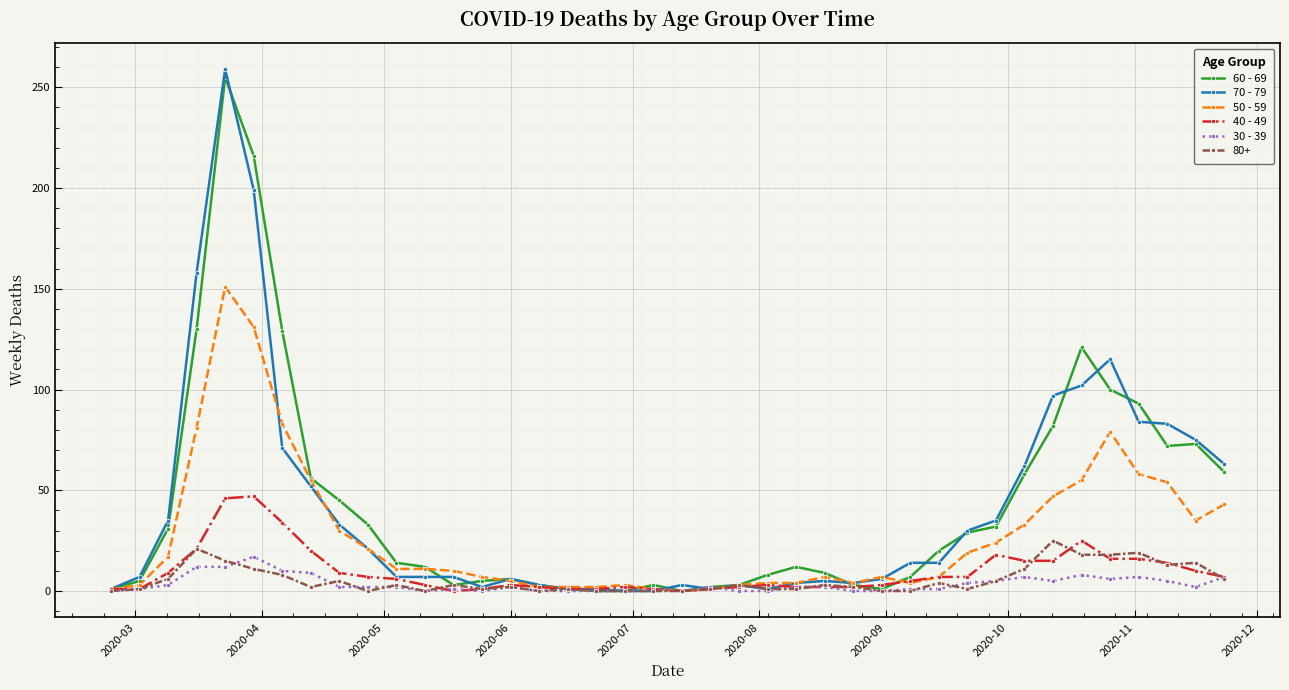

What are all the series names shown in the legend?

60 - 69, 70 - 79, 50 - 59, 40 - 49, 30 - 39, 80+